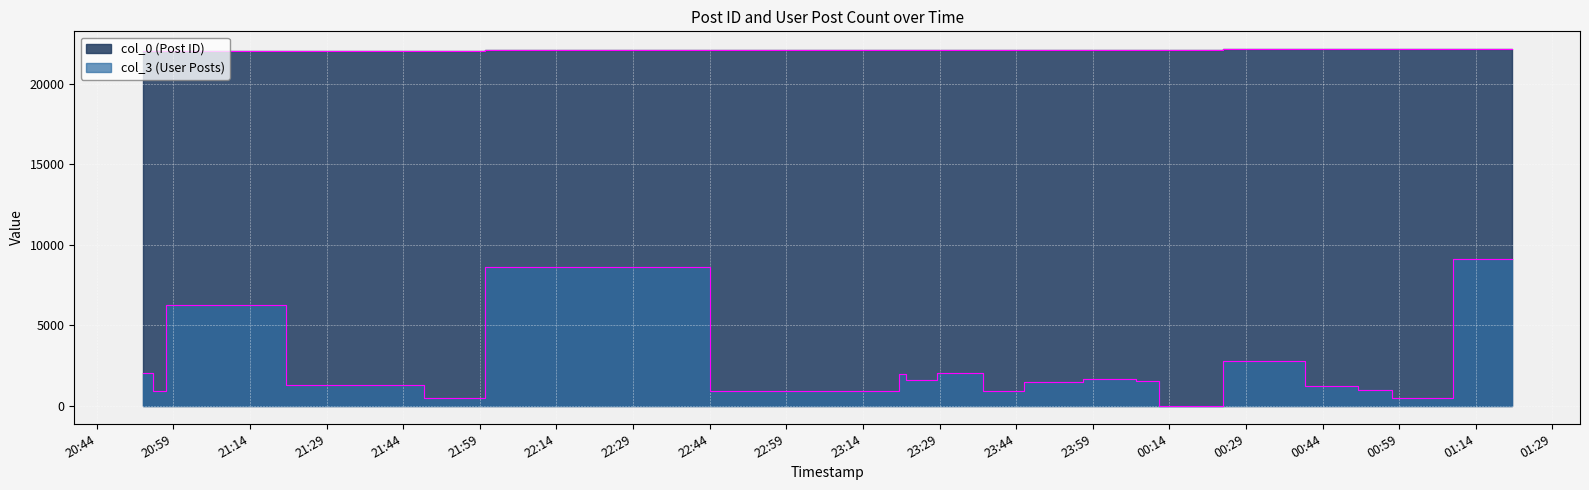

What is the value of the col_0 (Post ID) point at the 18th from the left?

22136